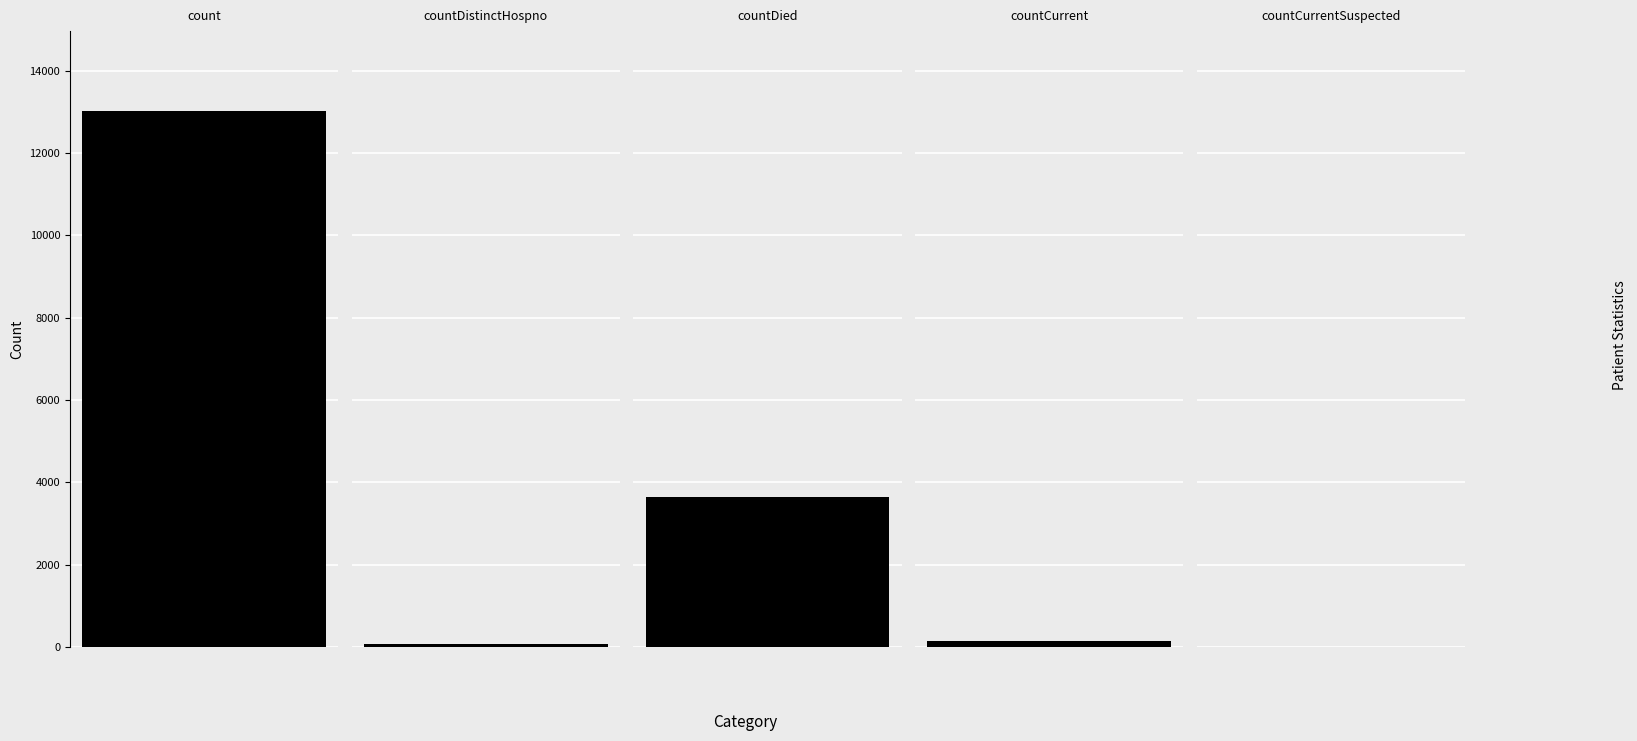

Are the bars horizontal?

No